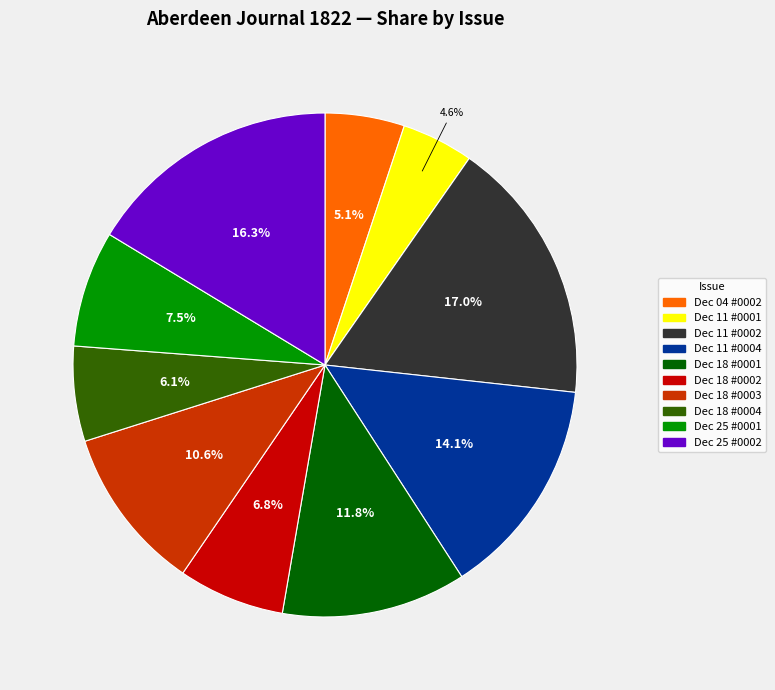

Which category has the biggest portion of the pie?

Dec 11 #0002